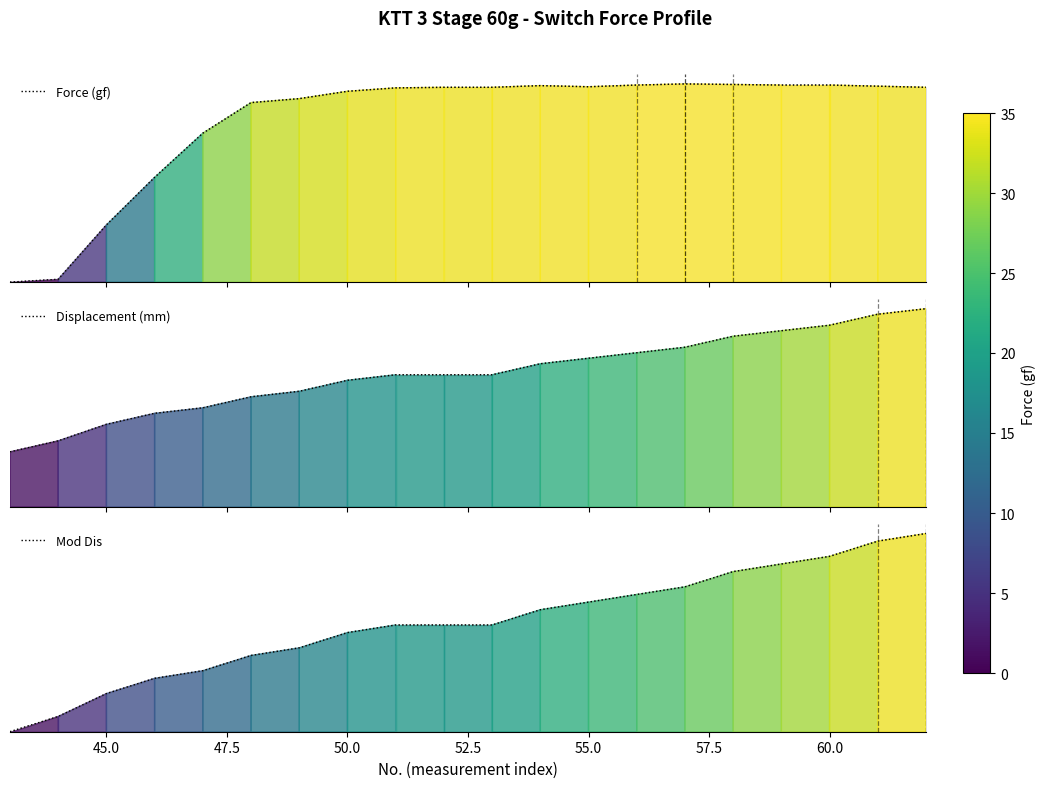

True or false: Mod Dis and Force (gf) cross at least once.

True